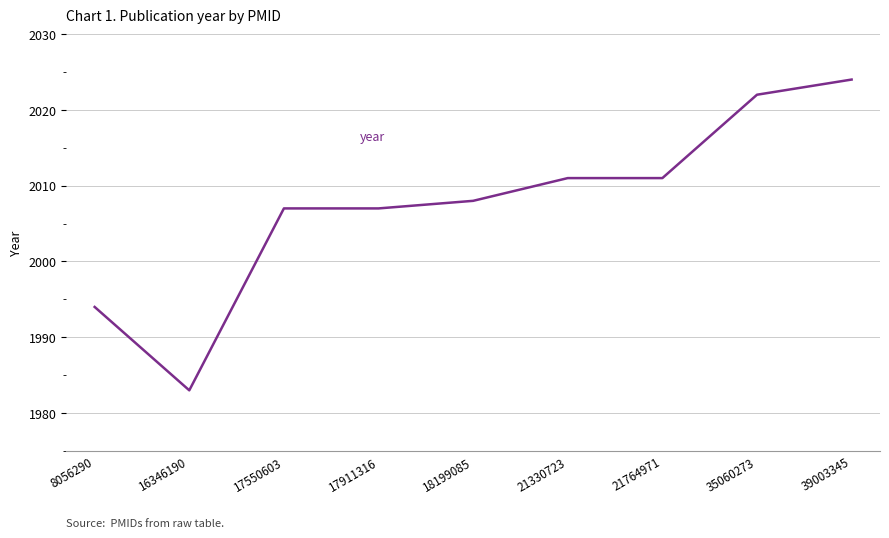

Approximately how many times larger is the value at 21330723 compared to 35060273?

1.0